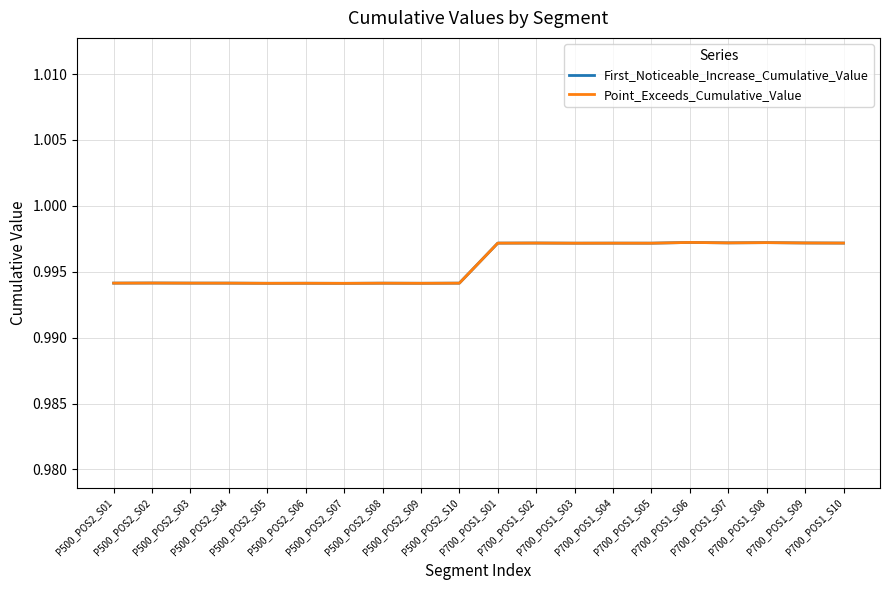

True or false: Point_Exceeds_Cumulative_Value and First_Noticeable_Increase_Cumulative_Value cross at least once.

False